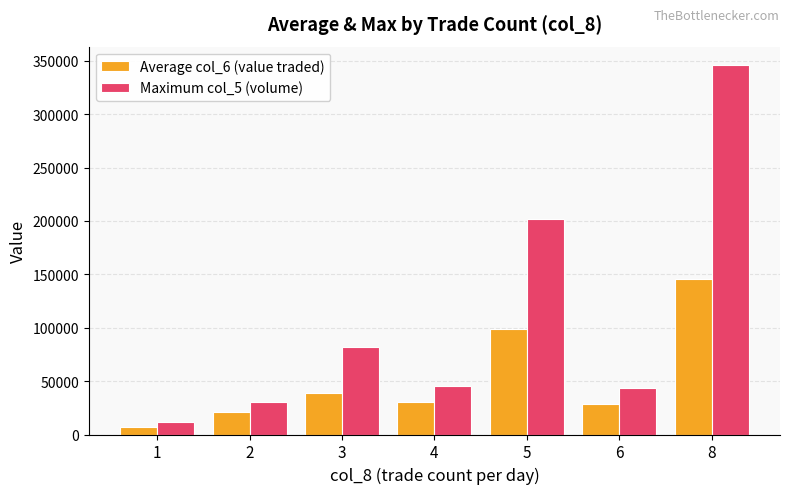

Between 2 and 3, which series saw the biggest shift?

Maximum col_5 (volume)